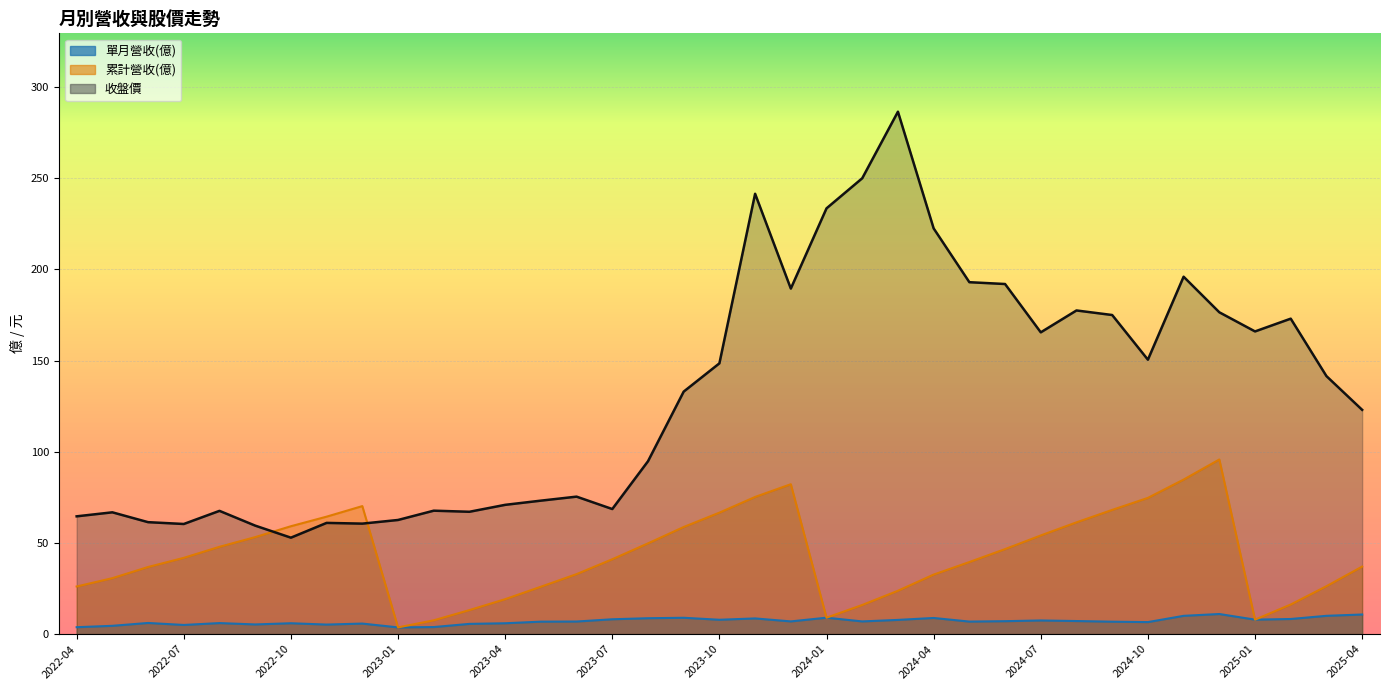

How many lines are shown in the chart?

3